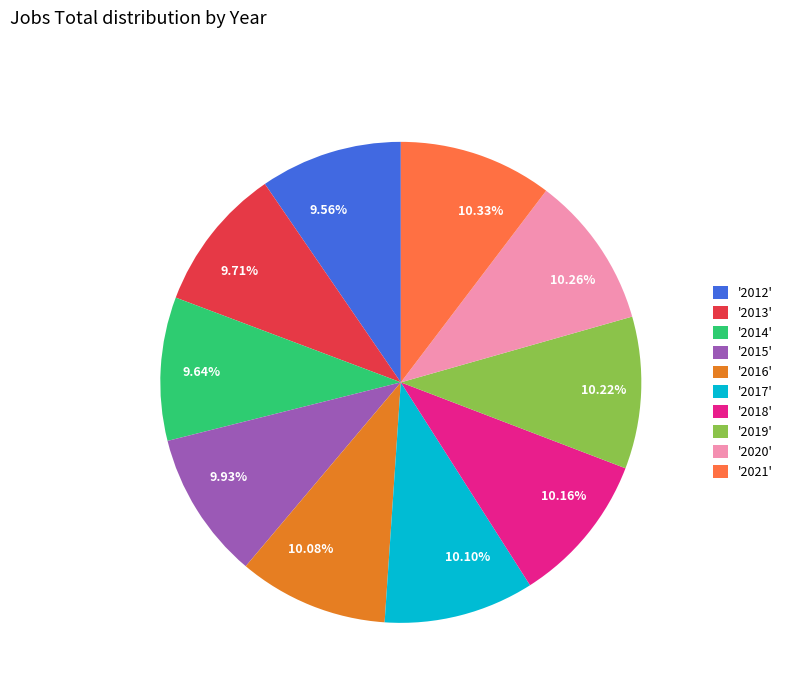

Is there a majority slice in this chart?

No